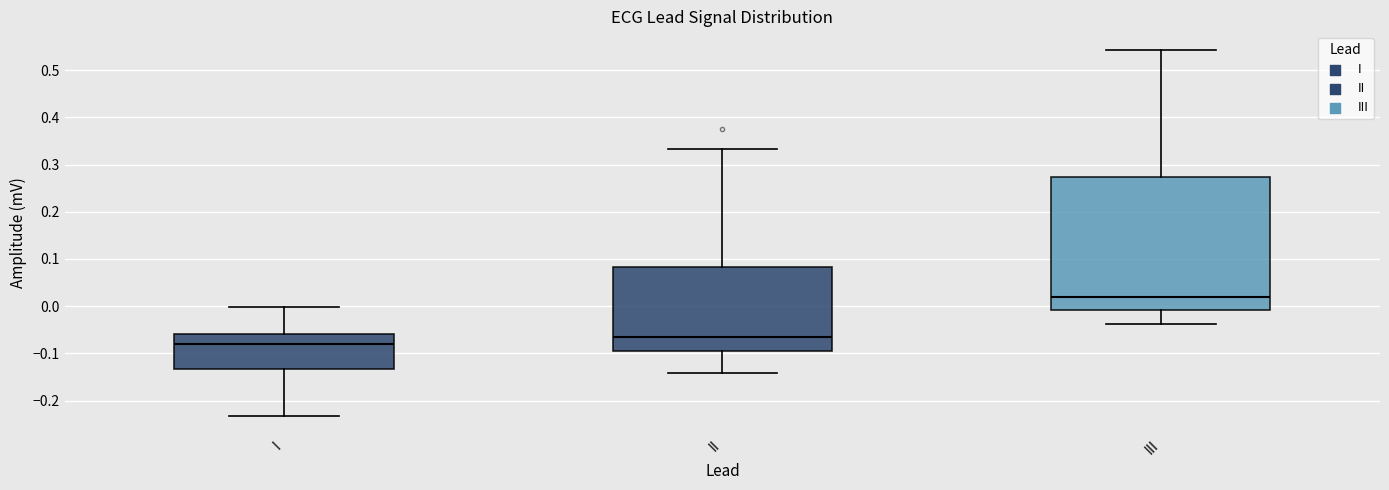

Which box has the lowest median line?

I